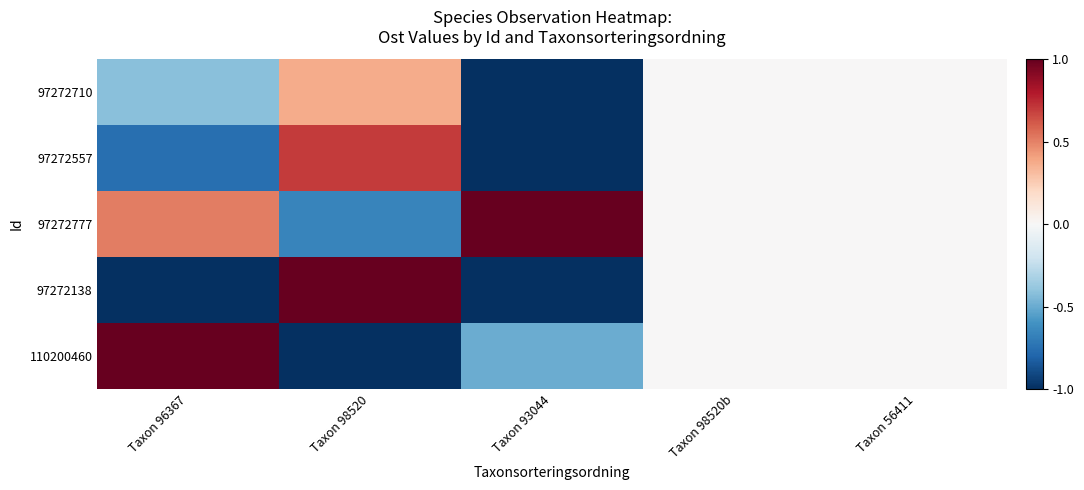

Reading left to right, extract all data points from this chart.

97272710: Taxon 96367=-0.4	Taxon 98520=0.4	Taxon 93044=-1.0	Taxon 98520b=0.0	Taxon 56411=0.0
97272557: Taxon 96367=-0.8	Taxon 98520=0.7	Taxon 93044=-1.0	Taxon 98520b=0.0	Taxon 56411=0.0
97272777: Taxon 96367=0.5	Taxon 98520=-0.7	Taxon 93044=1.0	Taxon 98520b=0.0	Taxon 56411=0.0
97272138: Taxon 96367=-1.0	Taxon 98520=1.0	Taxon 93044=-1.0	Taxon 98520b=0.0	Taxon 56411=0.0
110200460: Taxon 96367=1.0	Taxon 98520=-1.0	Taxon 93044=-0.5	Taxon 98520b=0.0	Taxon 56411=0.0